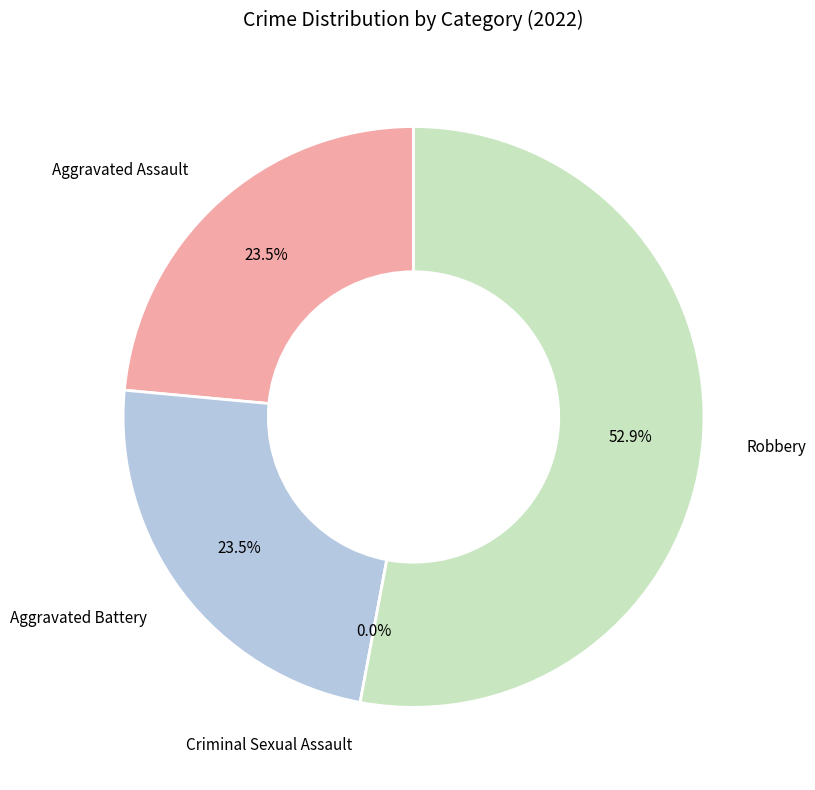

Approximately how many times larger is the value at Aggravated Assault compared to Robbery?

0.4